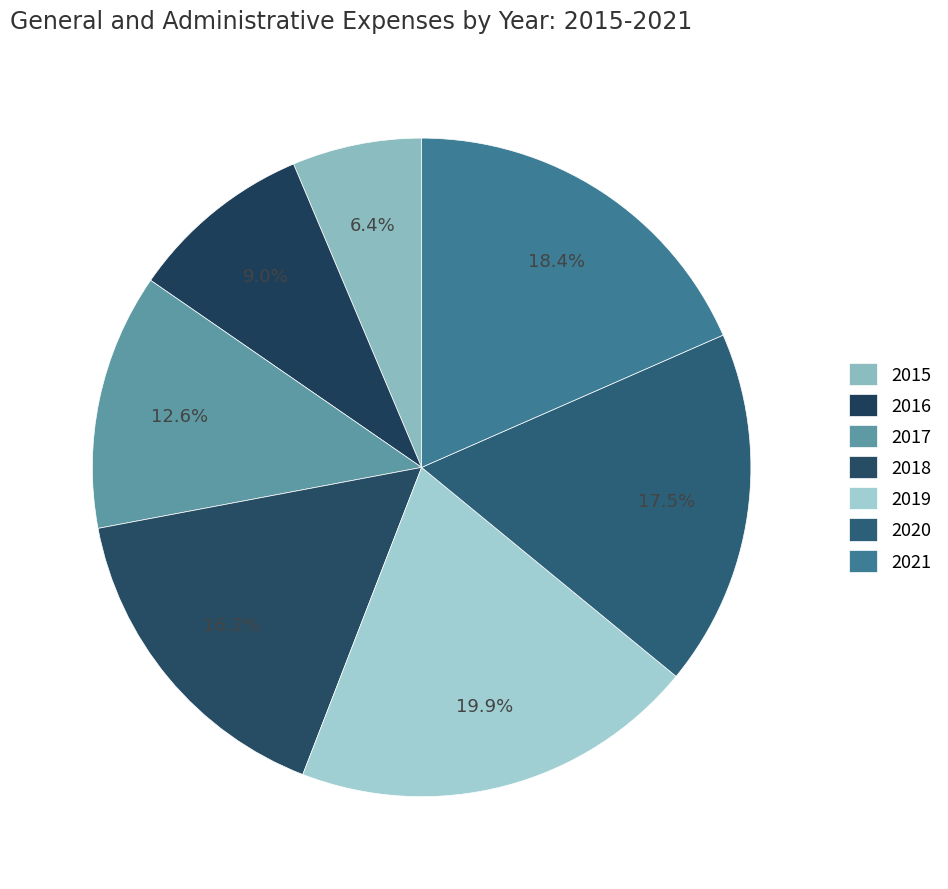

To the nearest percent, what portion does 2018 represent?

16%